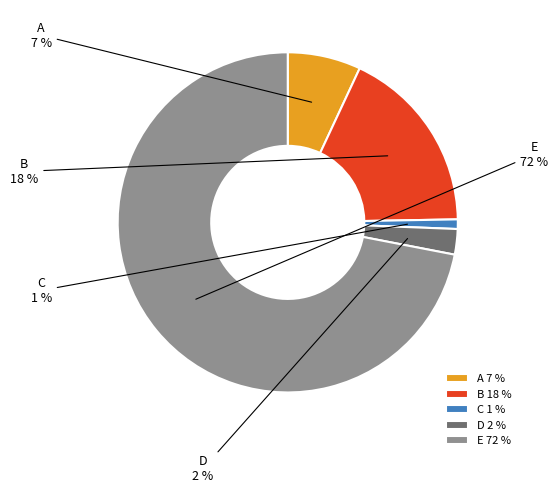

To the nearest percent, what is the average slice percentage?

20%